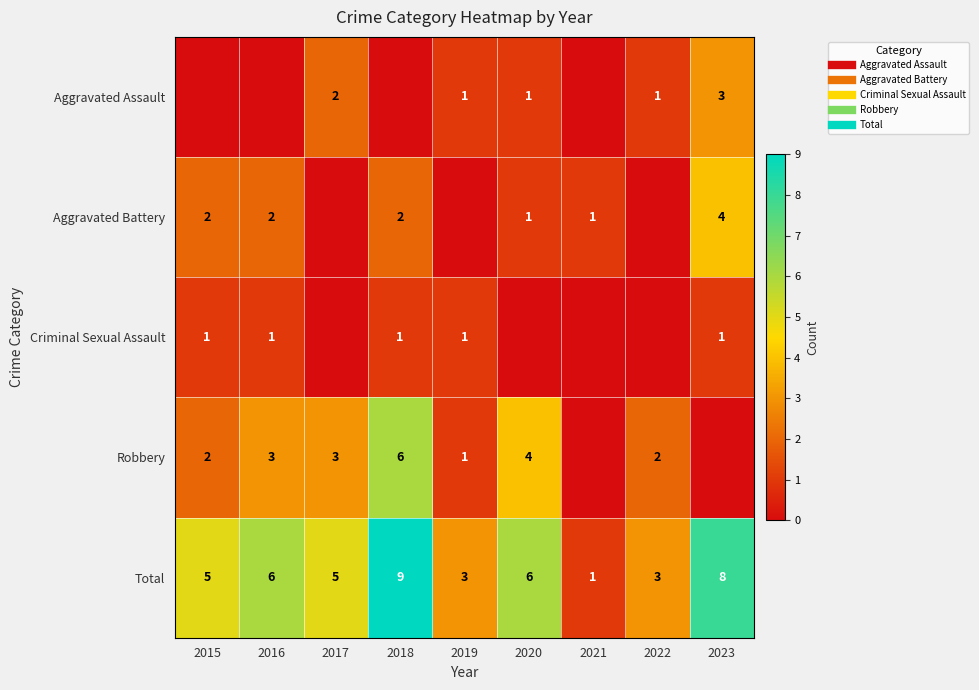

How many values in the Robbery series exceed 2?

4